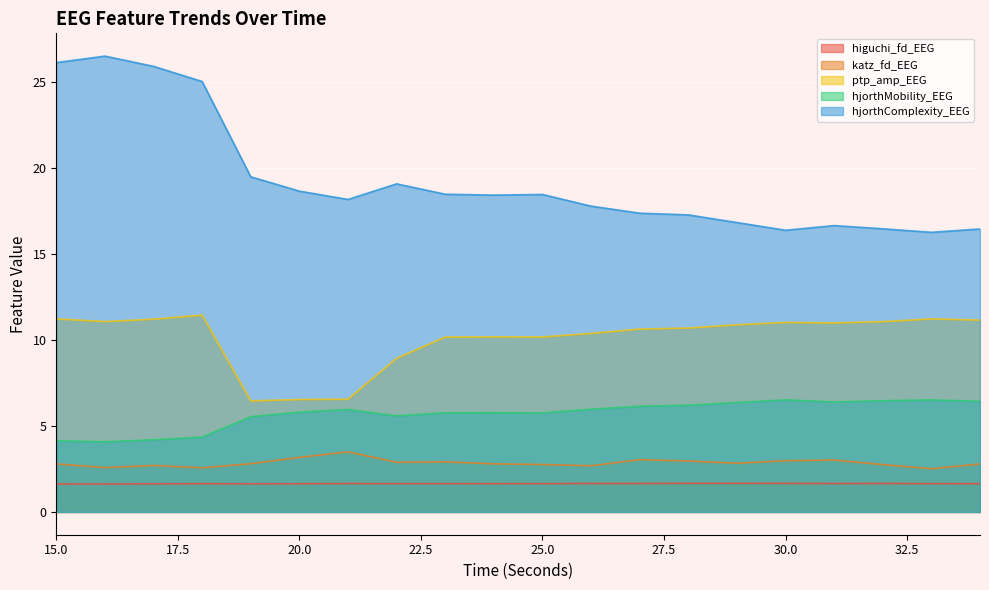

At 27, list the series in order from smallest to largest.

higuchi_fd_EEG, katz_fd_EEG, hjorthMobility_EEG, ptp_amp_EEG, hjorthComplexity_EEG